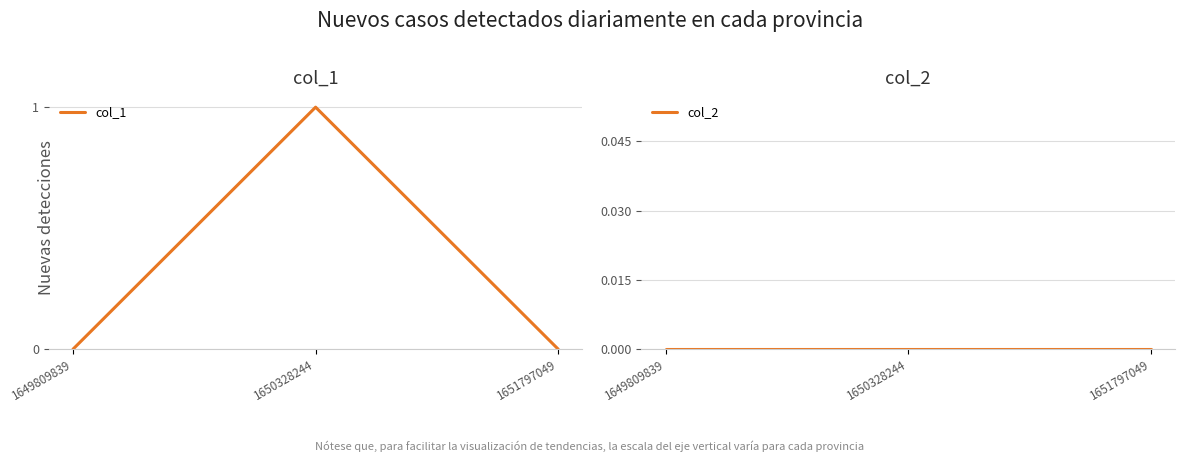

What is the spread (max minus min) of values at 1650328244?

1